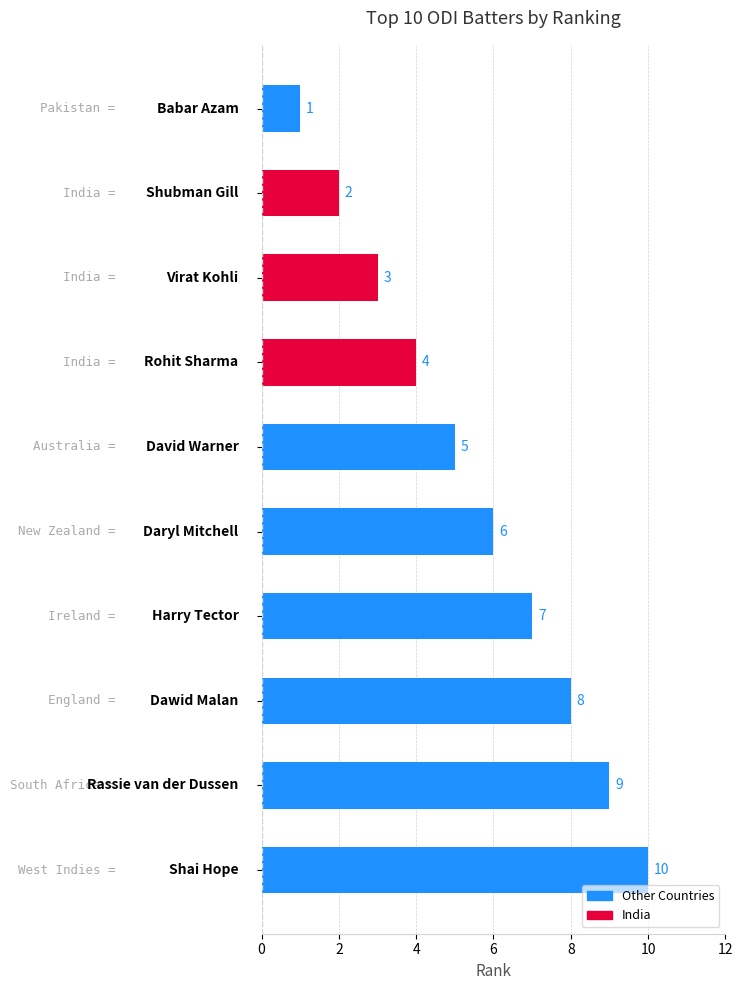

What is the difference between the second highest and second lowest values?

7